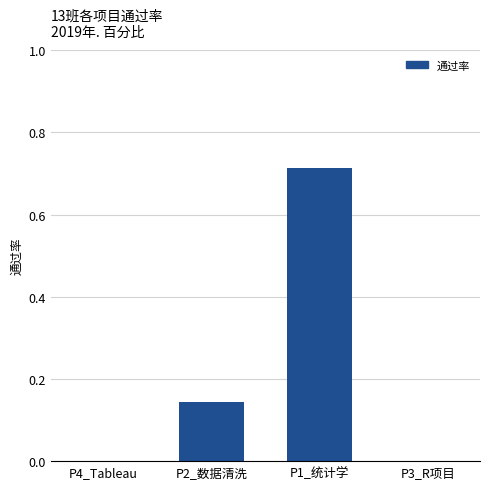

How many values are between 0 and 1?

4